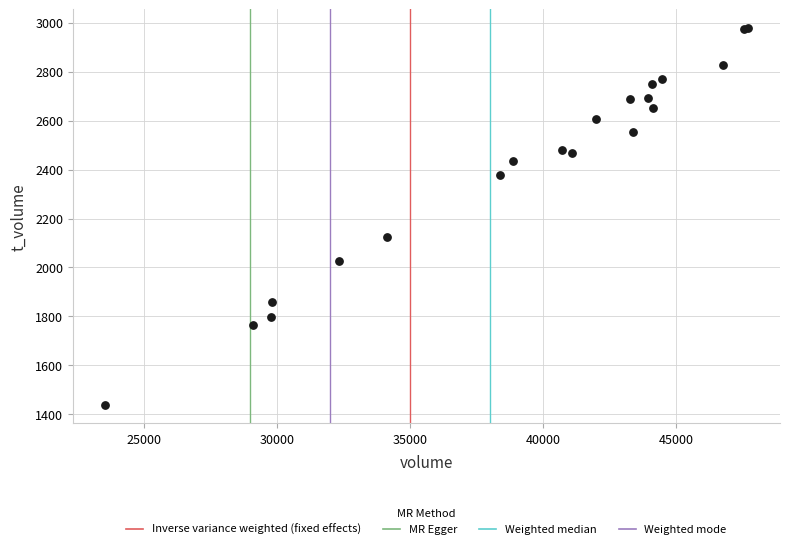

What Y value in the scatter plot is closest to 2208?

2125